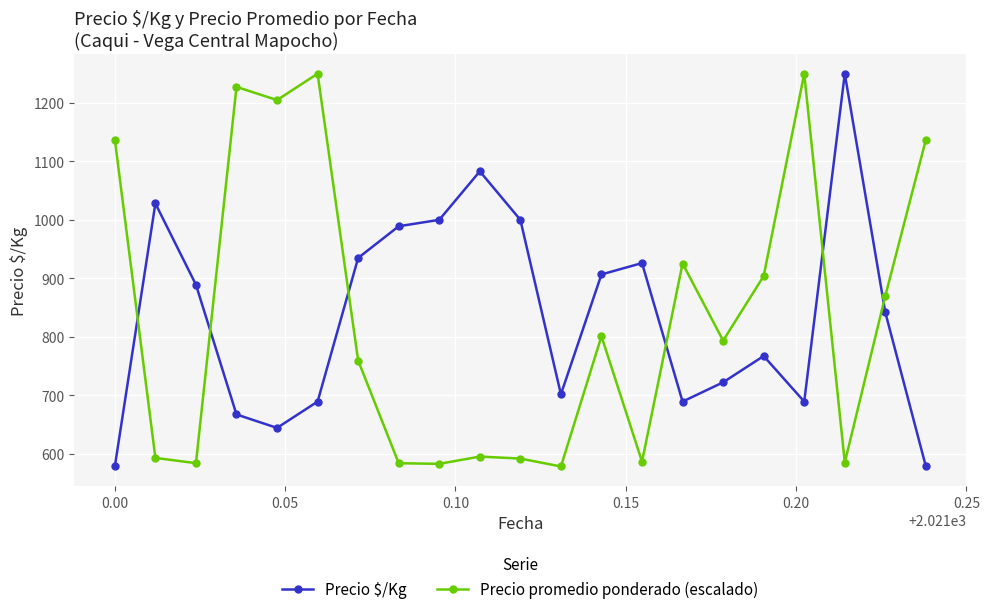

True or false: Precio $/Kg and Precio promedio ponderado (escalado) cross at least once.

True